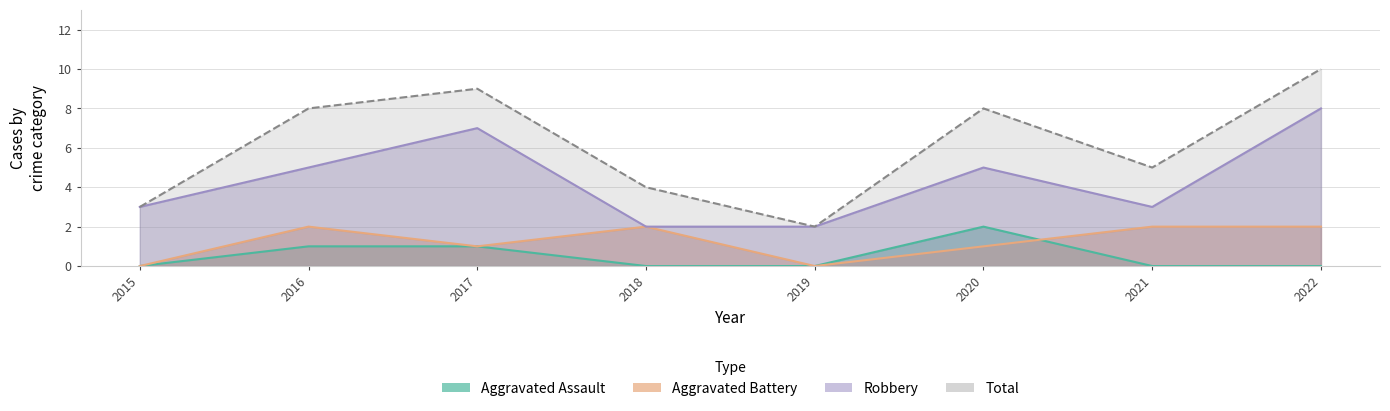

What is the value of the Total point at the 7th from the left?

5